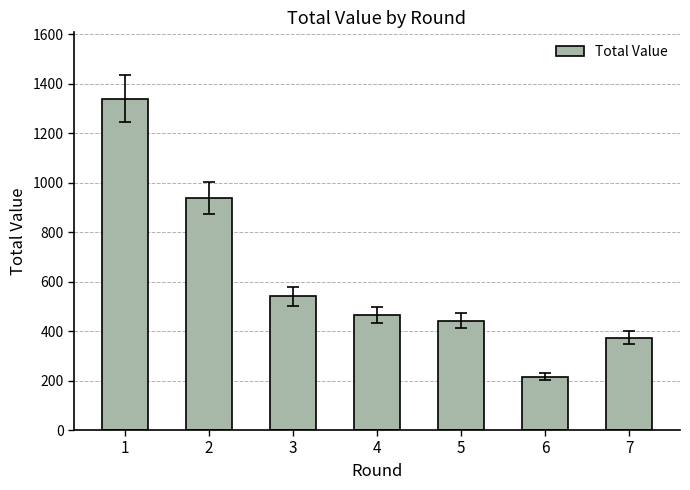

What is the smallest value displayed?

216